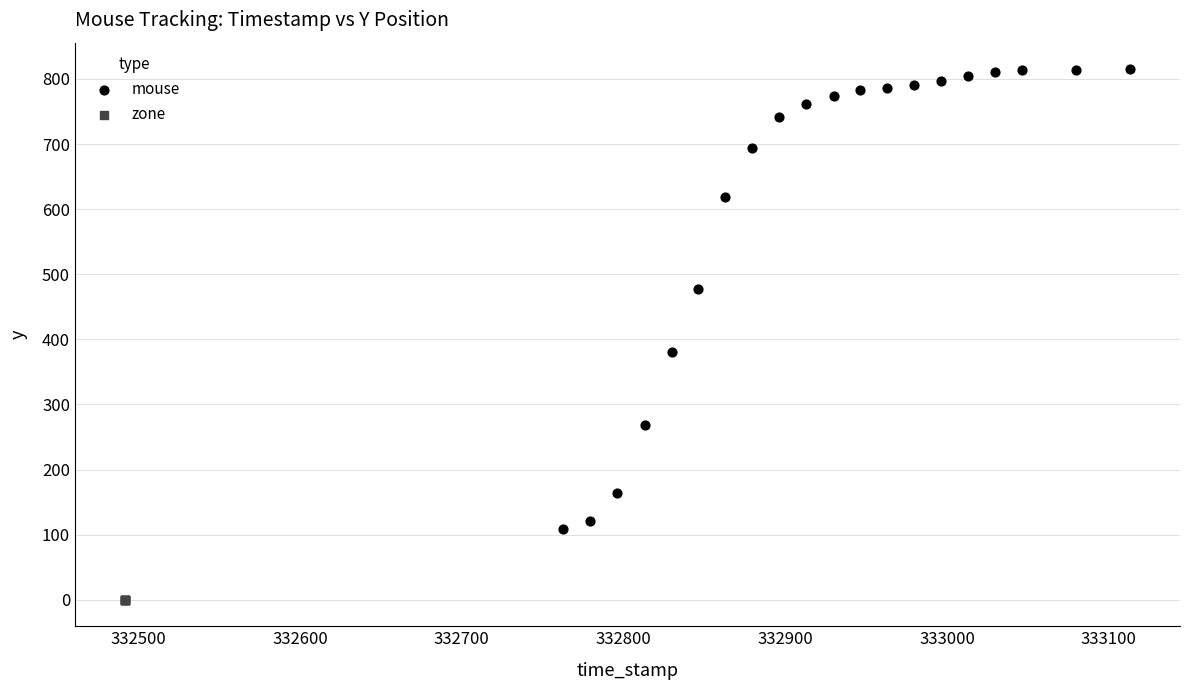

Which series reaches the maximum Y coordinate?

mouse